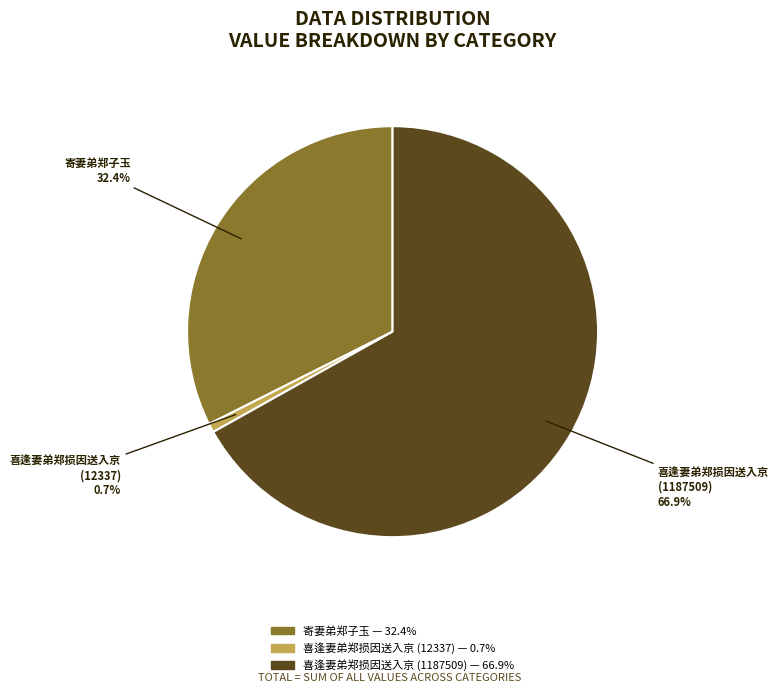

Which category has the smallest portion of the pie?

喜逢妻弟郑损因送入京 (12337)